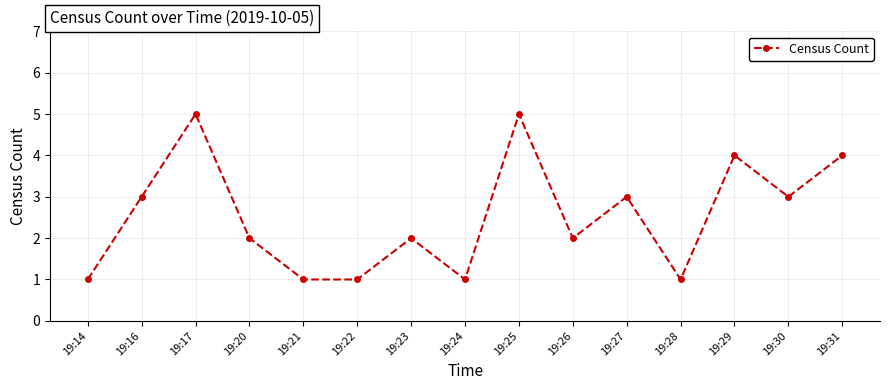

Count the number of categories in the chart.

15